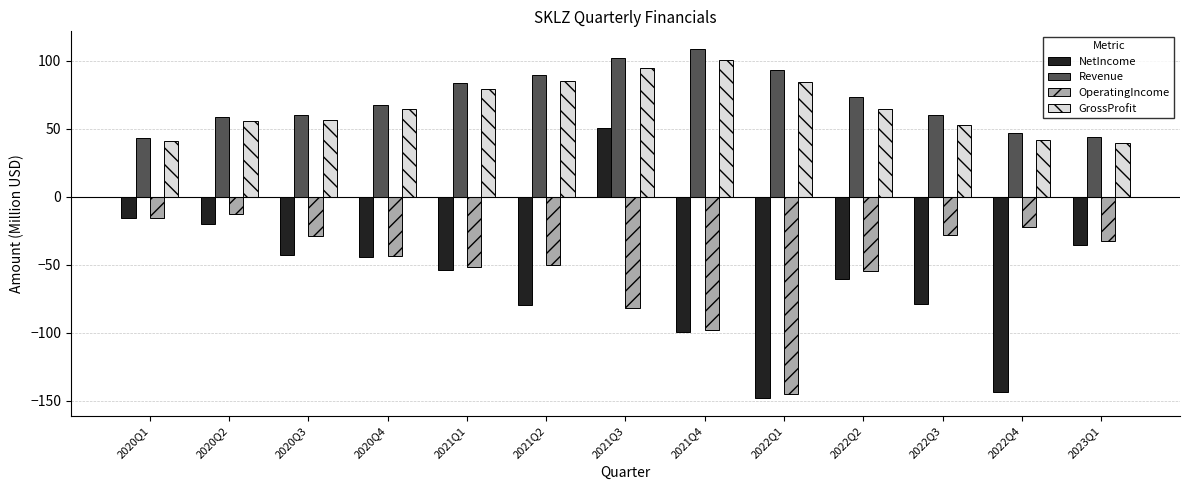

How many values in the Revenue series exceed 67?

7